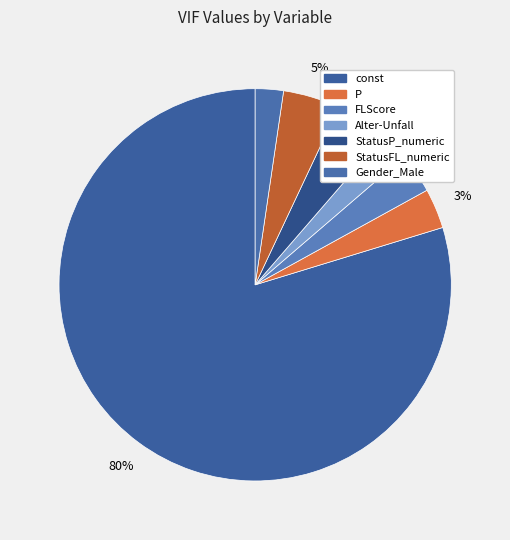

Is it true that Alter-Unfall is 11% of the pie?

False